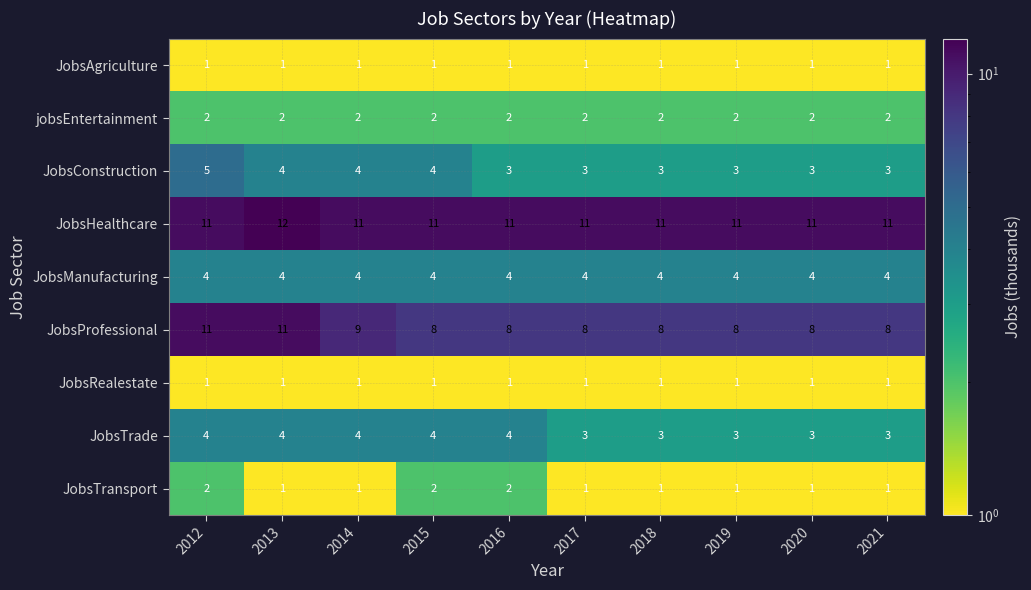

What is the lowest value of the JobsProfessional series?

8